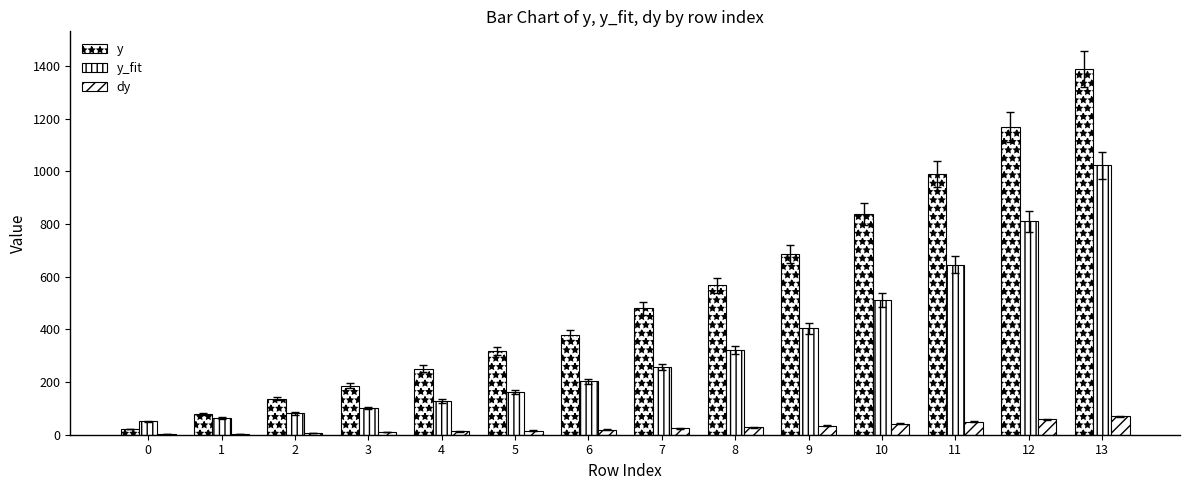

Does the chart contain stacked bars?

No